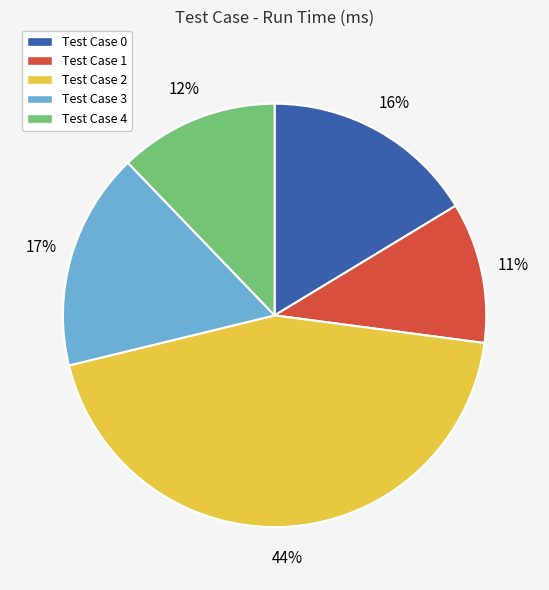

What is the largest slice in the pie chart?

Test Case 2